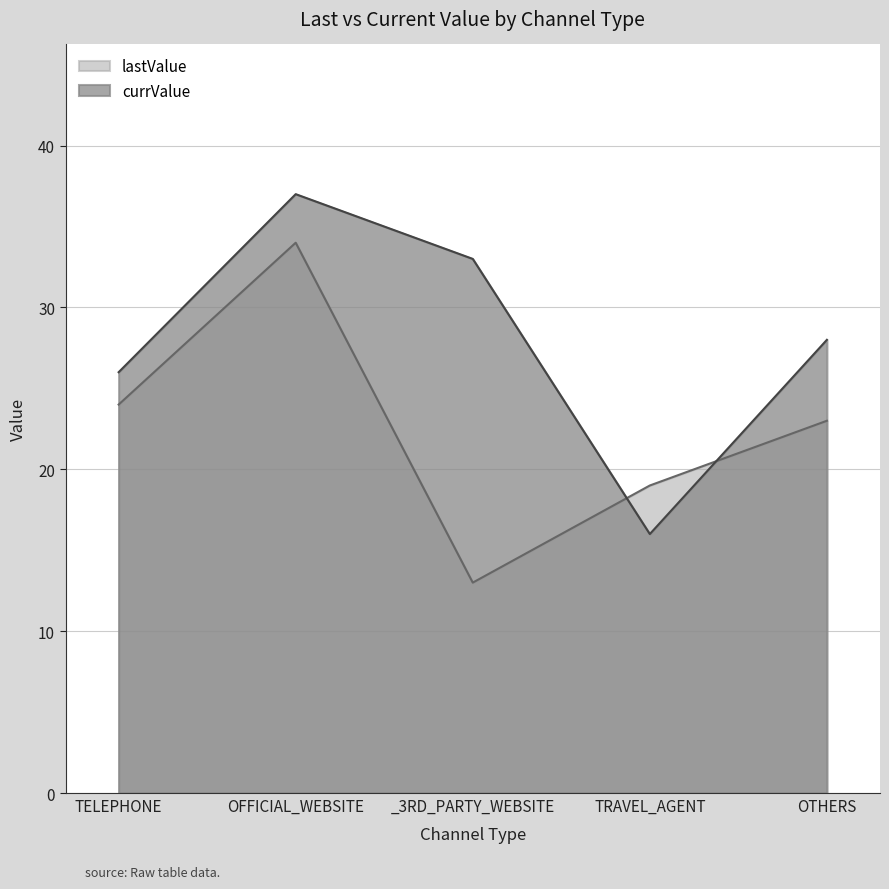

What is the approximate value of lastValue at _3RD_PARTY_WEBSITE, to the nearest 5?

15